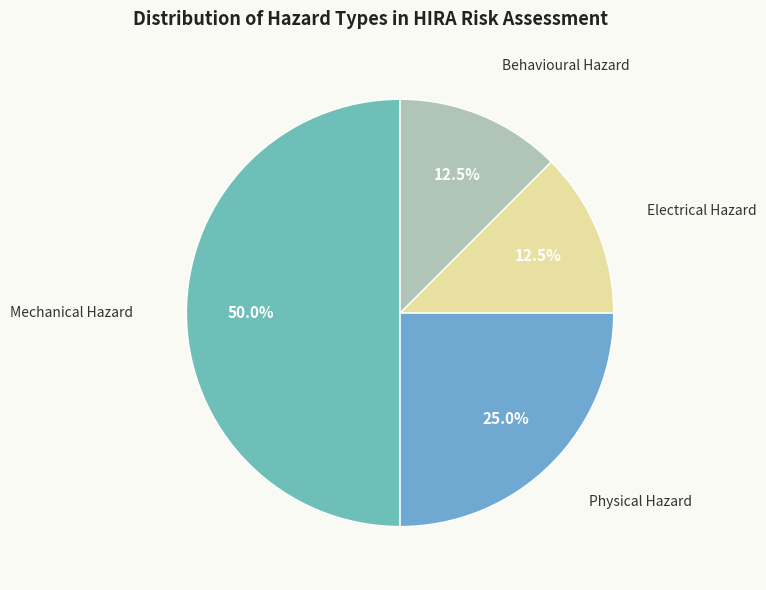

How many segments does this pie chart have?

4